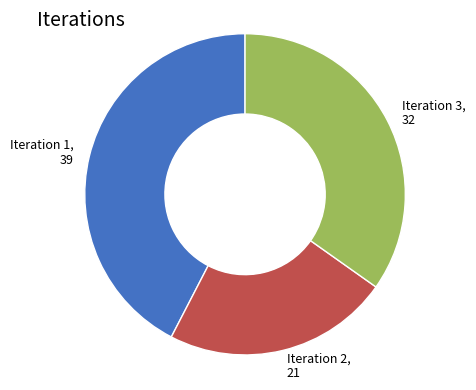

Is there any slice that represents more than half of the pie?

No